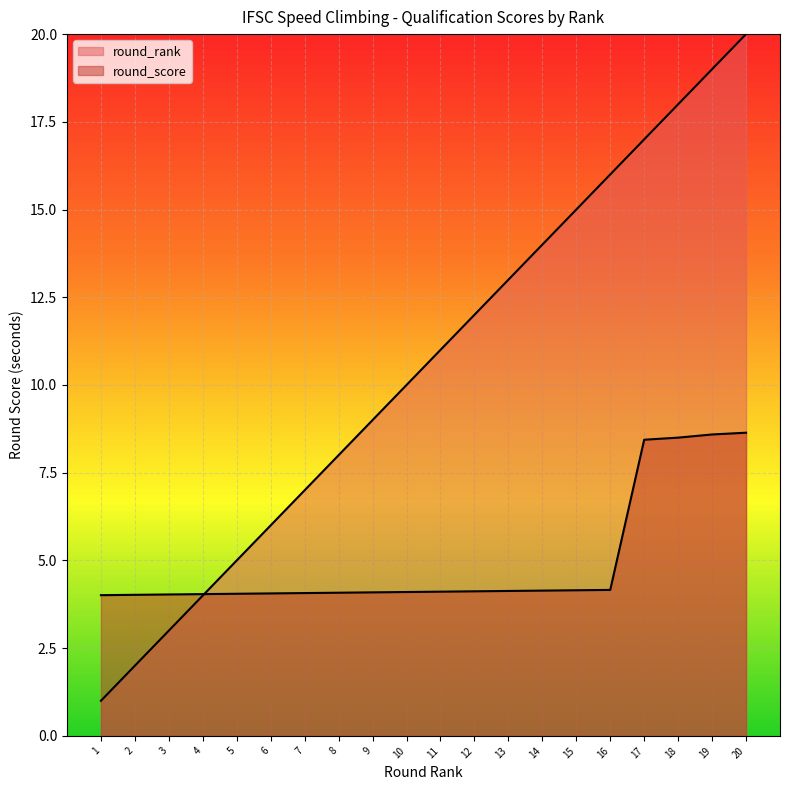

At which category does the chart reach its peak across all series?

20